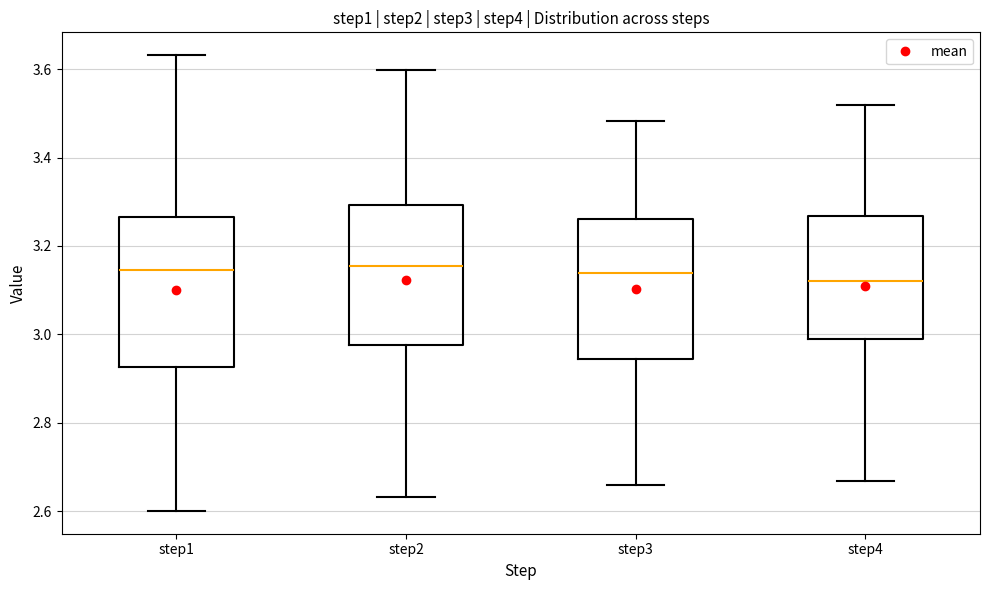

Reading left to right, transcribe this box plot: for each box, give where its median line is, the range the box spans, and where its two whiskers end, as read against the y-axis. The values are not printed on the chart, so give them approximately, as read against the axis.

step1: median 3.14, box 2.92 to 3.26, whiskers 2.60 to 3.64
step2: median 3.16, box 2.98 to 3.30, whiskers 2.64 to 3.60
step3: median 3.14, box 2.94 to 3.26, whiskers 2.66 to 3.48
step4: median 3.12, box 2.98 to 3.26, whiskers 2.66 to 3.52